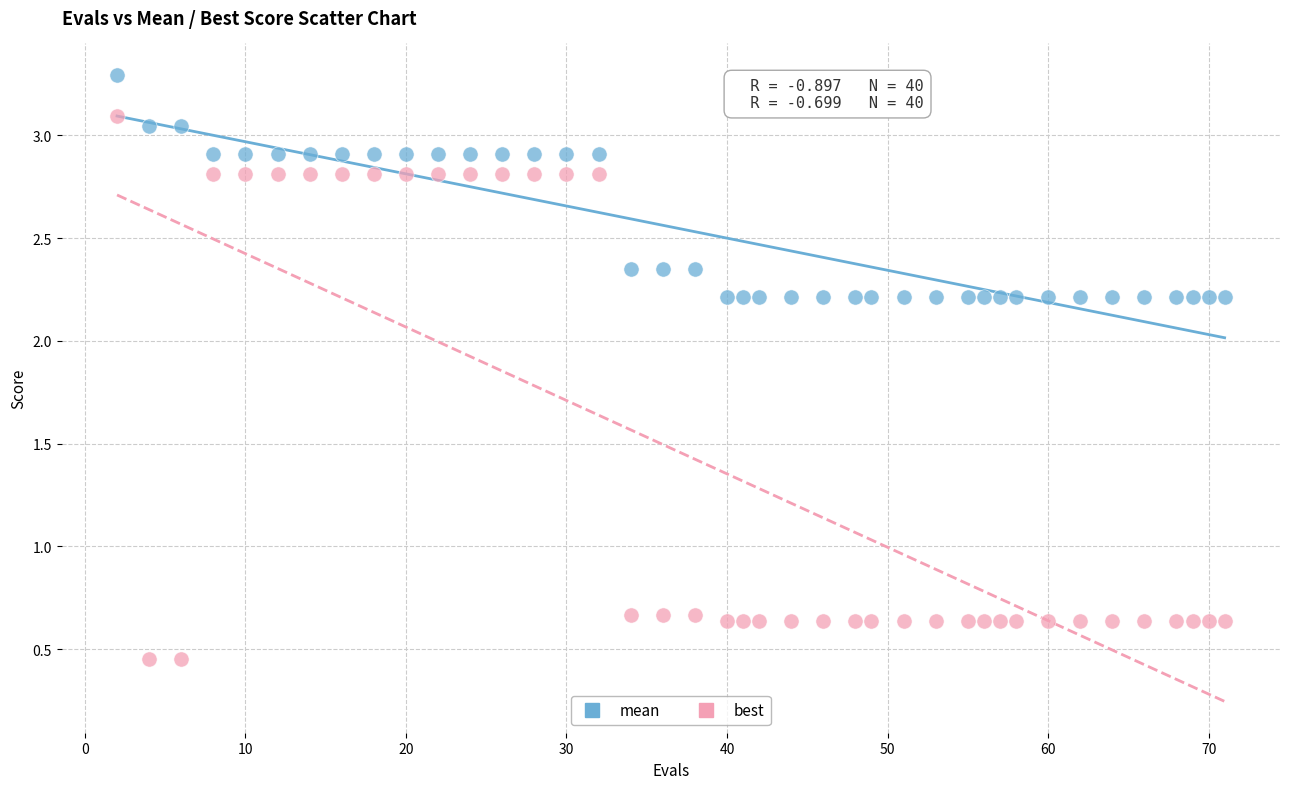

Which series contains the lowest Y value?

best